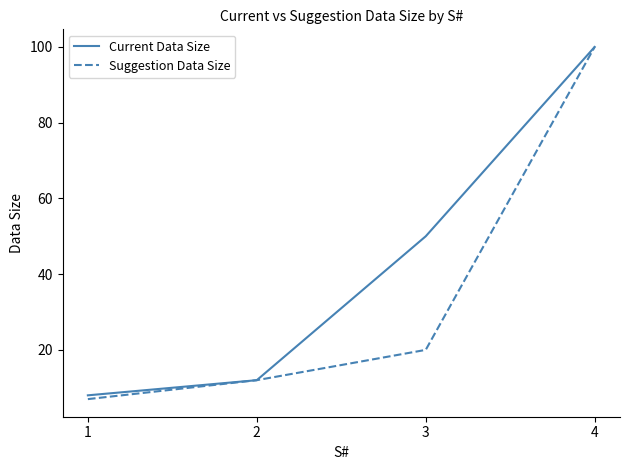

Which series has the largest total across all categories?

Current Data Size